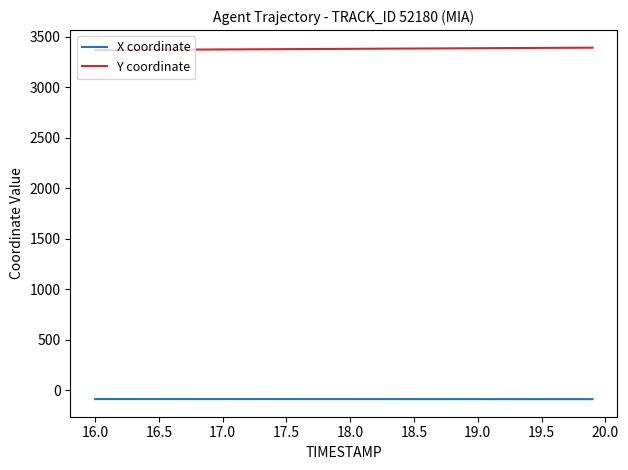

List the series in order of their overall mean, lowest first.

X coordinate, Y coordinate